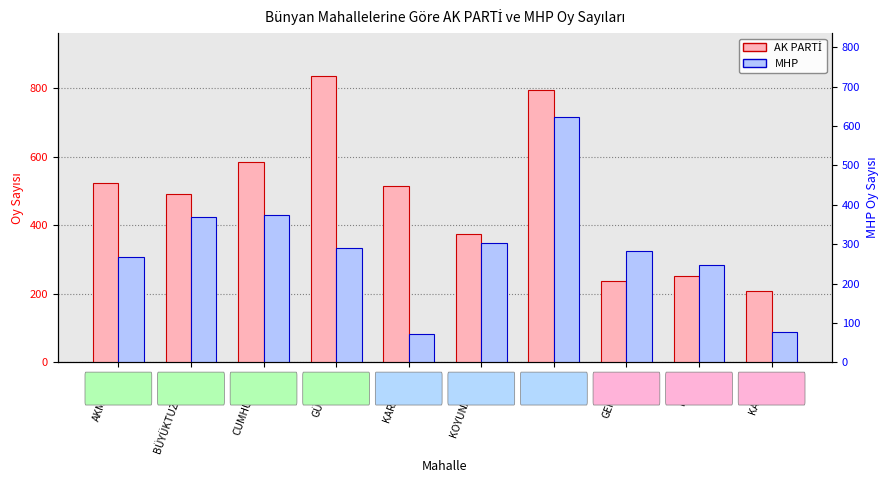

The value of MHP at AKMESCİT is 114. True or false?

False